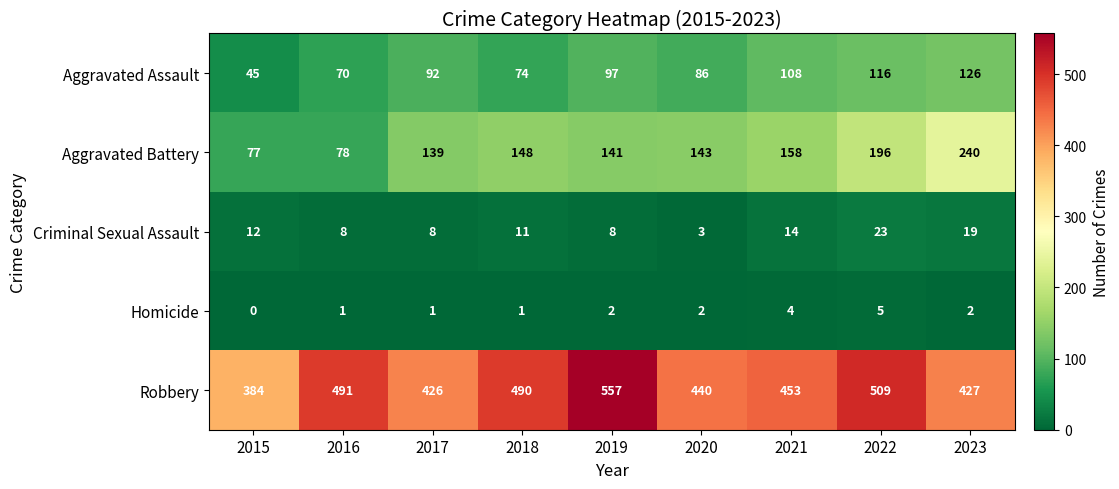

Read the Homicide value at 2022.

5